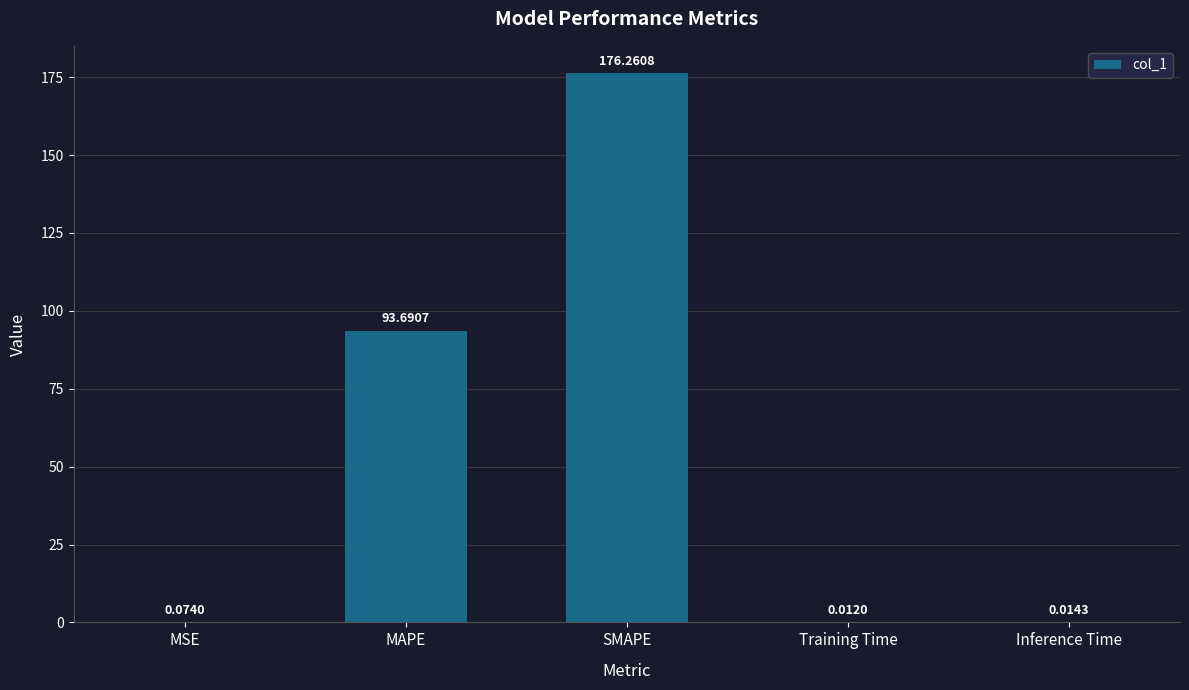

What is the average value?

54.0